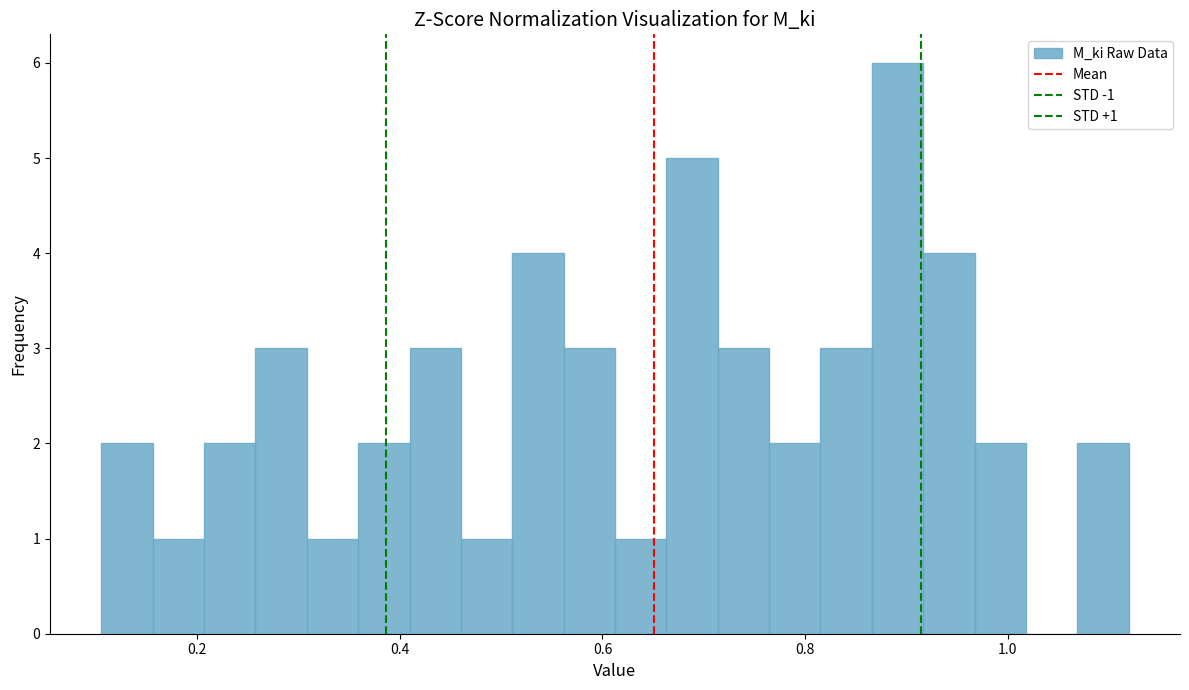

Read against the x-axis, roughly where is the centre of the tallest bar?

0.90